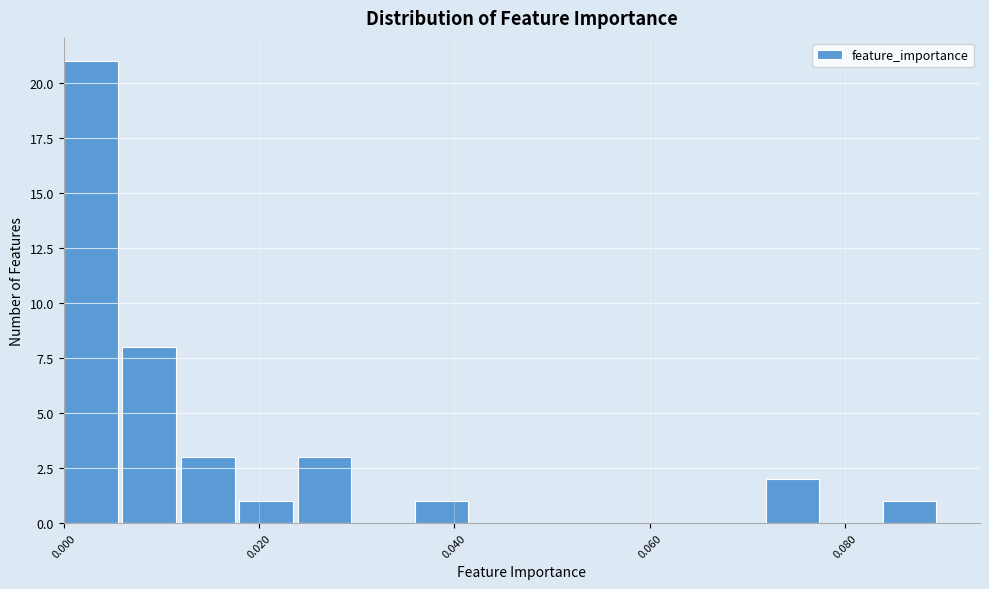

Around what value on the x-axis is the tallest bar? Give the approximate position of its centre, as read against the axis.

0.002